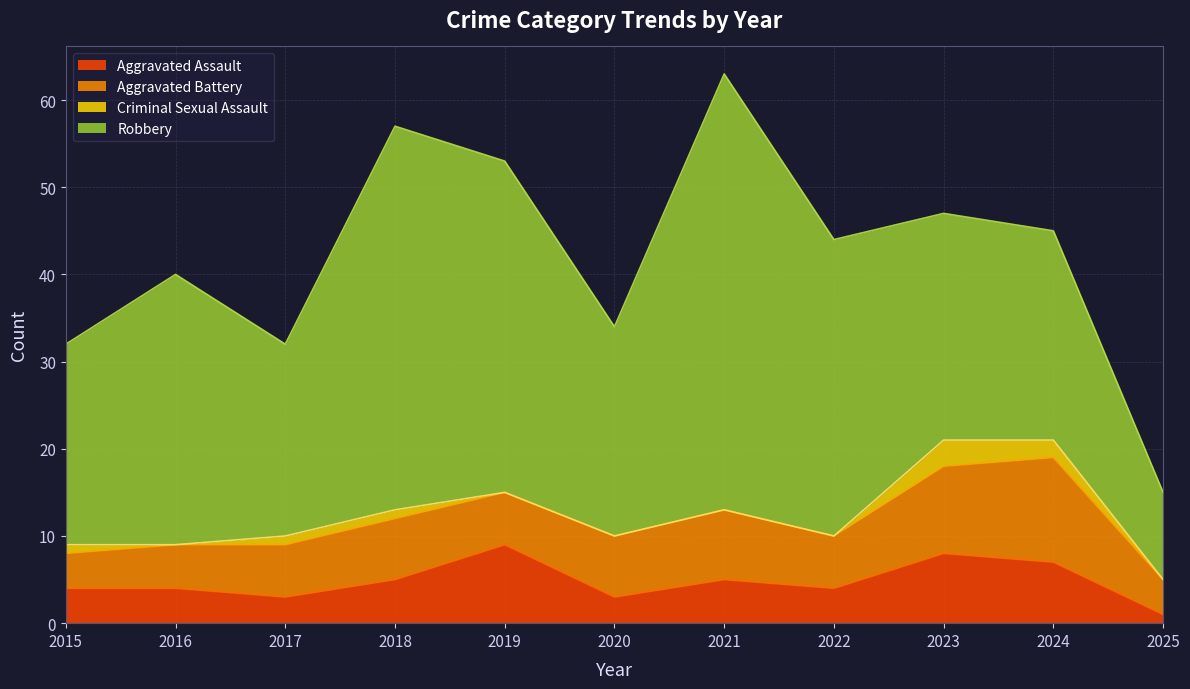

Does the chart have visible grid lines?

Yes